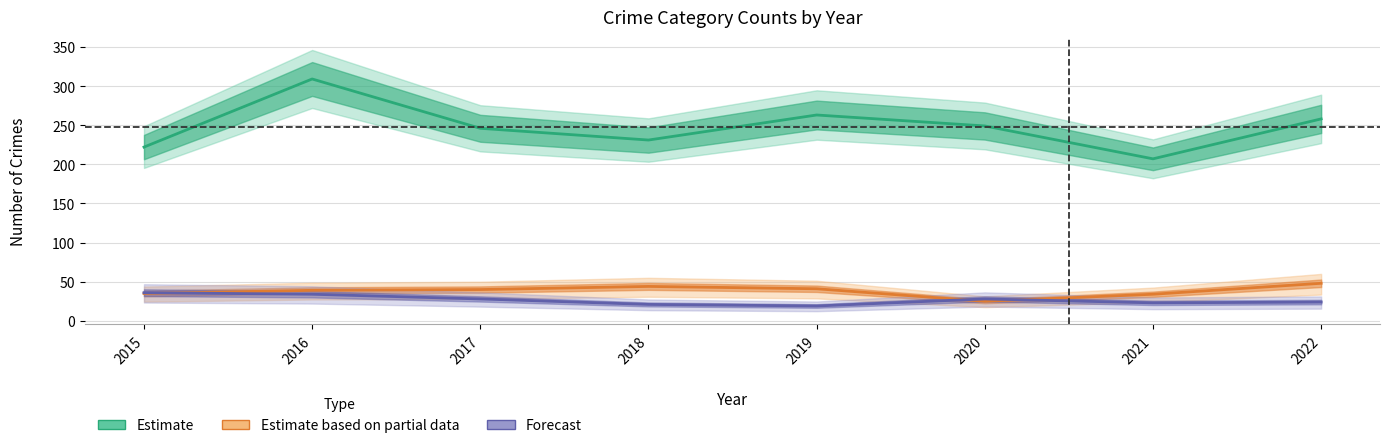

Which series has the widest spread of values?

Estimate